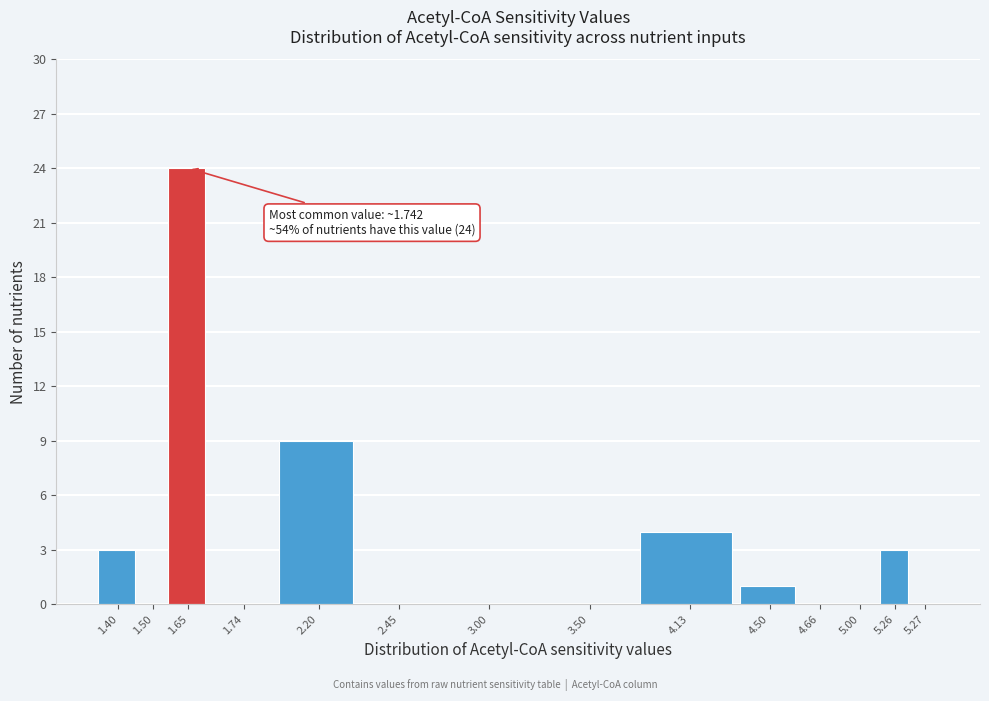

Reading left to right, list all the values displayed in this chart.

1.40=3	1.50=0	1.65=24	1.74=0	2.20=9	2.45=0	3.00=0	3.50=0	4.13=4	4.50=1	4.66=0	5.00=0	5.26=3	5.27=0